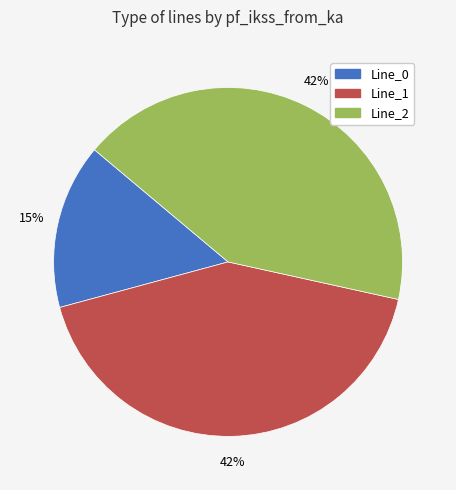

Is the sum of Line_2 and Line_0 greater than half?

Yes